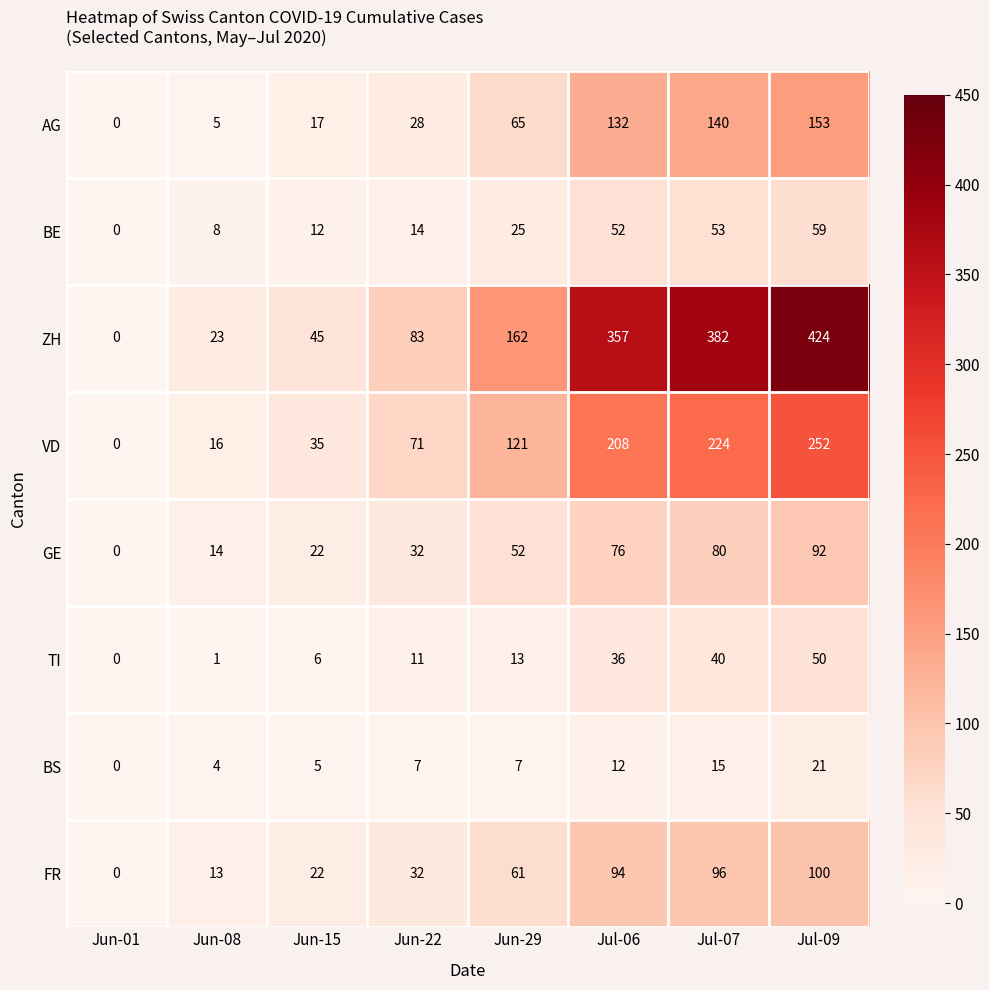

Which series changed the most between Jun-22 and Jul-09?

ZH